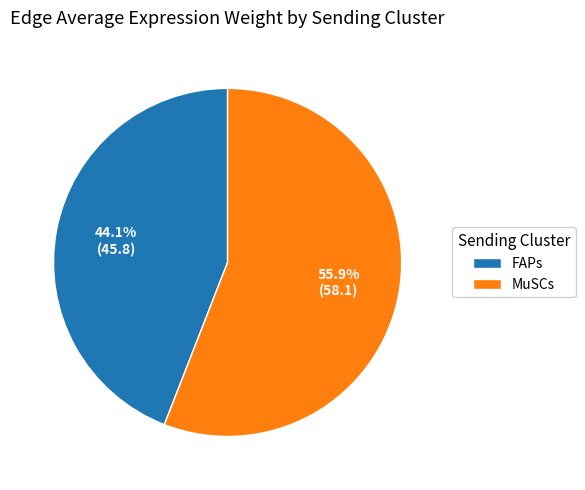

Which category has the biggest portion of the pie?

MuSCs